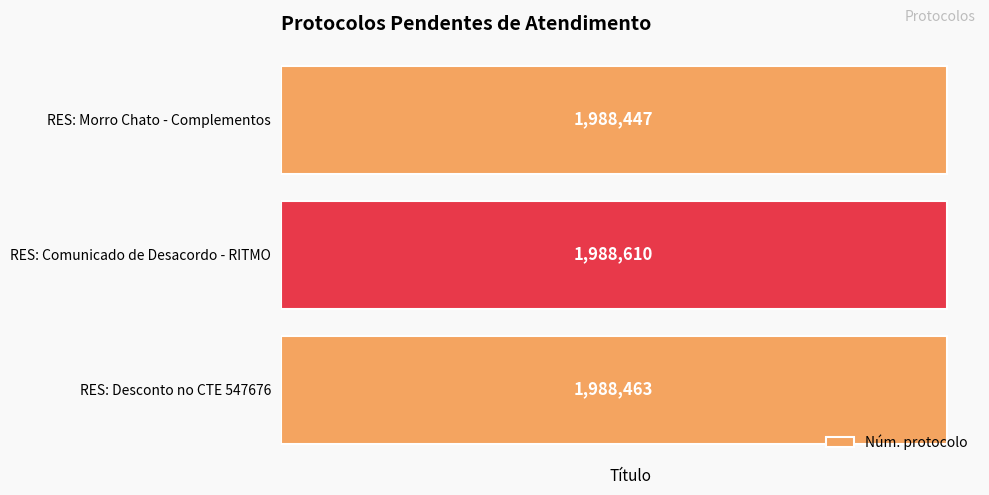

How many bars are there in total?

3